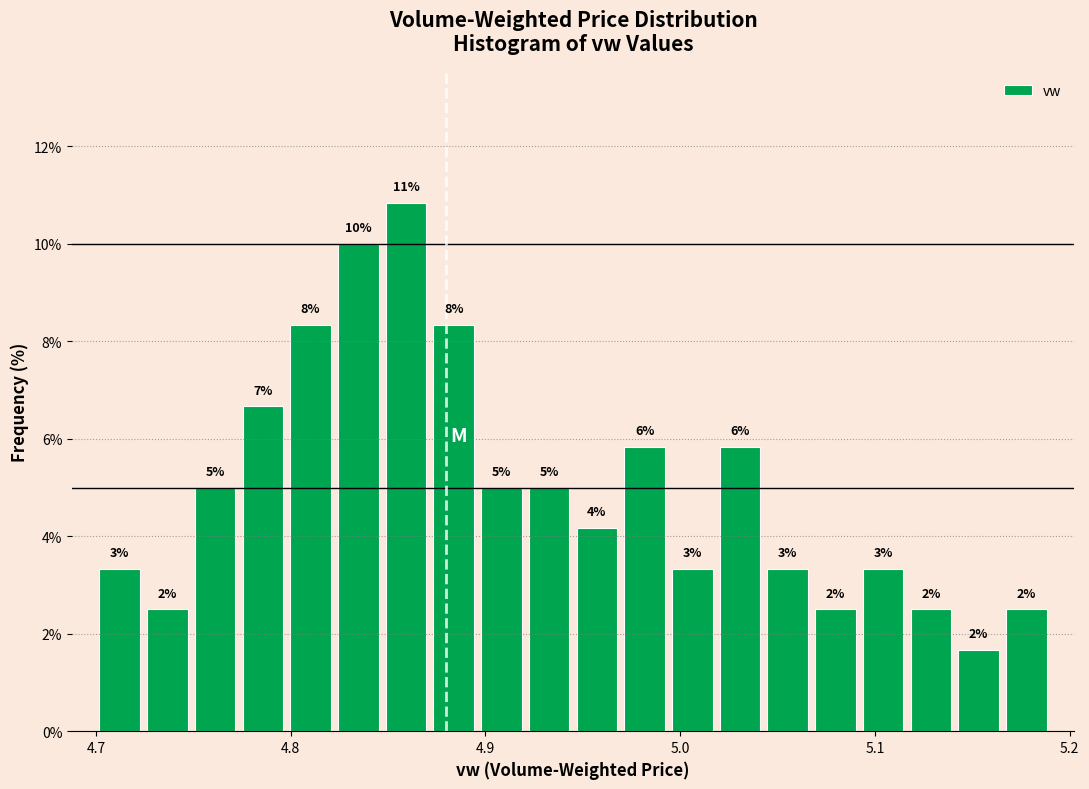

Read against the x-axis, roughly where is the centre of the tallest bar?

4.86